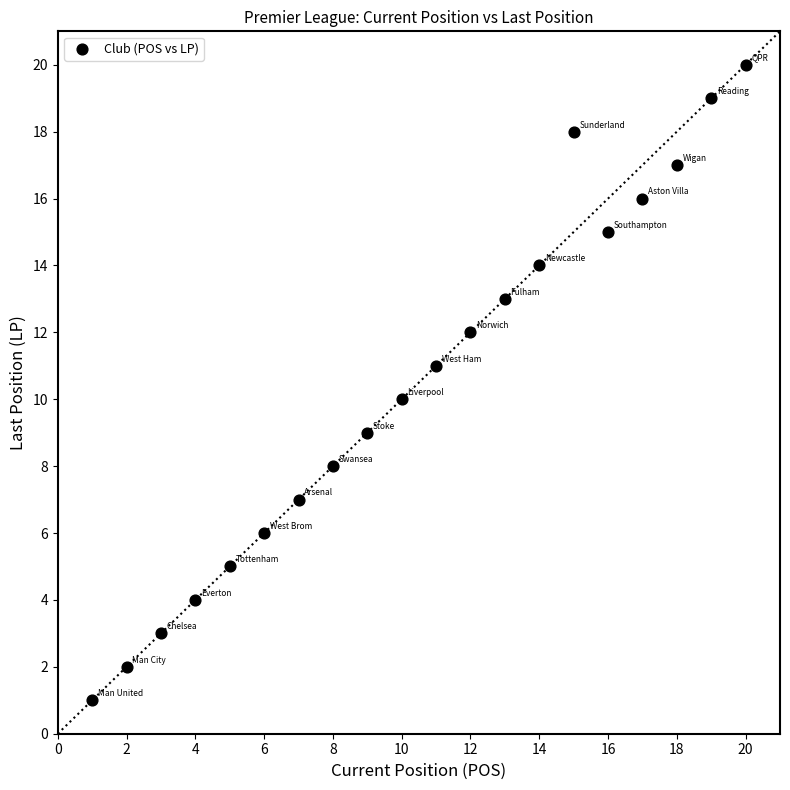

List the coordinates of all points as (Y, X) pairs, reading left to right.

(1, 1)  (2, 2)  (3, 3)  (4, 4)  (5, 5)  (6, 6)  (7, 7)  (8, 8)  (9, 9)  (10, 10)  (11, 11)  (12, 12)  (13, 13)  (14, 14)  (18, 15)  (15, 16)  (16, 17)  (17, 18)  (19, 19)  (20, 20)